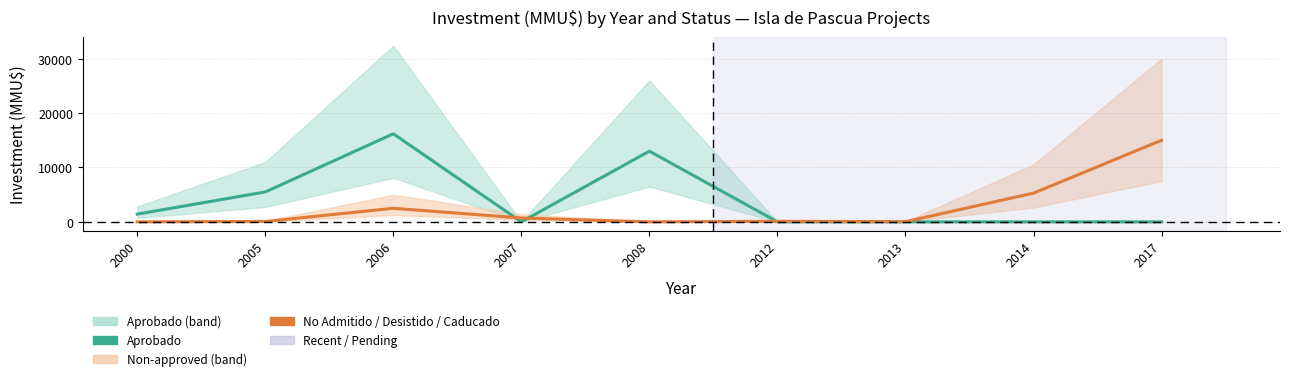

True or false: Aprobado and No Admitido / Desistido / Caducado intersect in this chart.

True